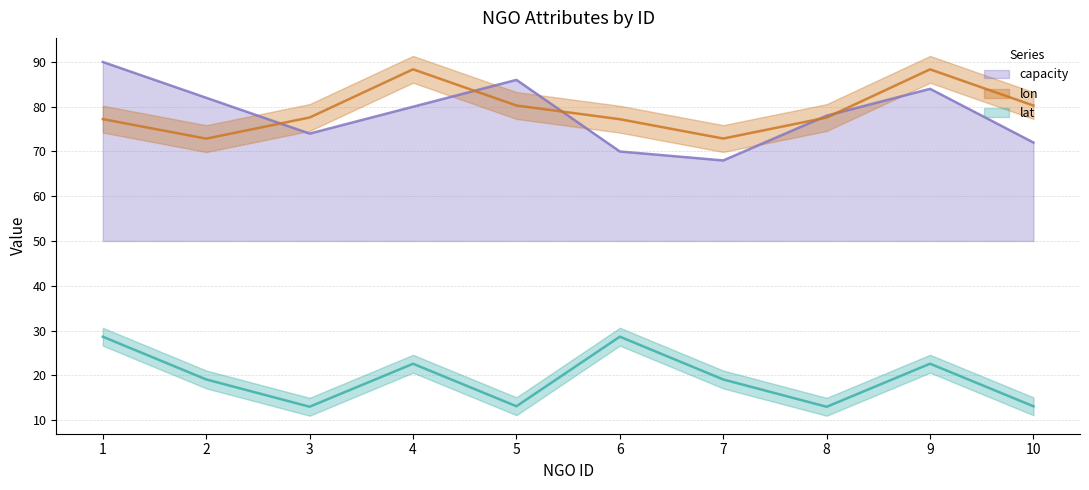

Which series has the widest spread of values?

capacity